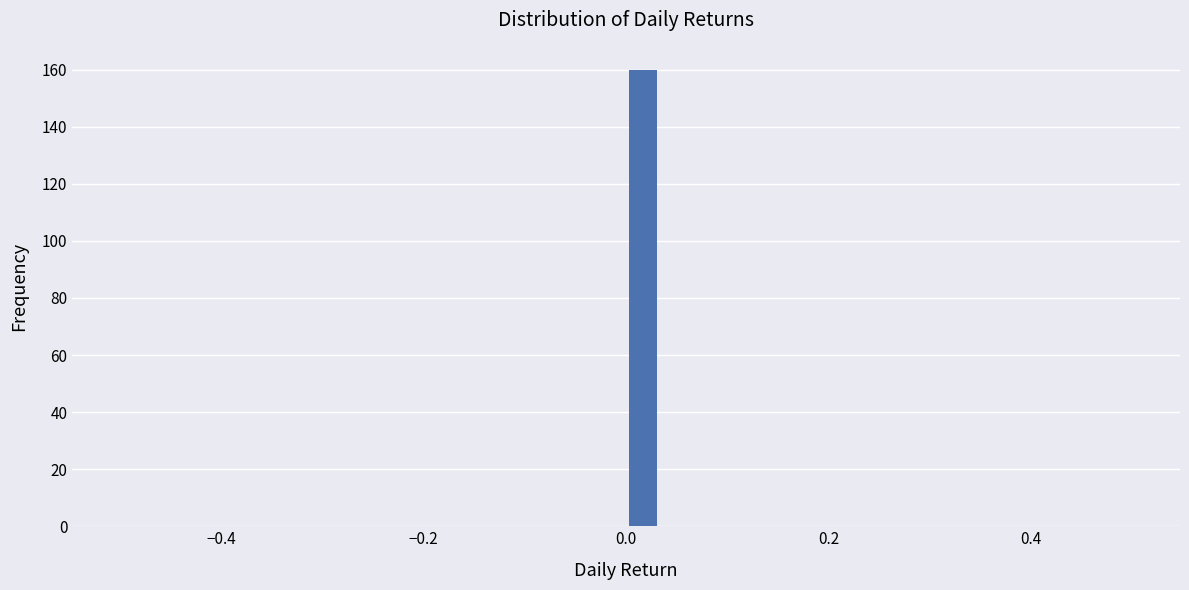

Around what value on the x-axis is the tallest bar? Give the approximate position of its centre, as read against the axis.

0.02